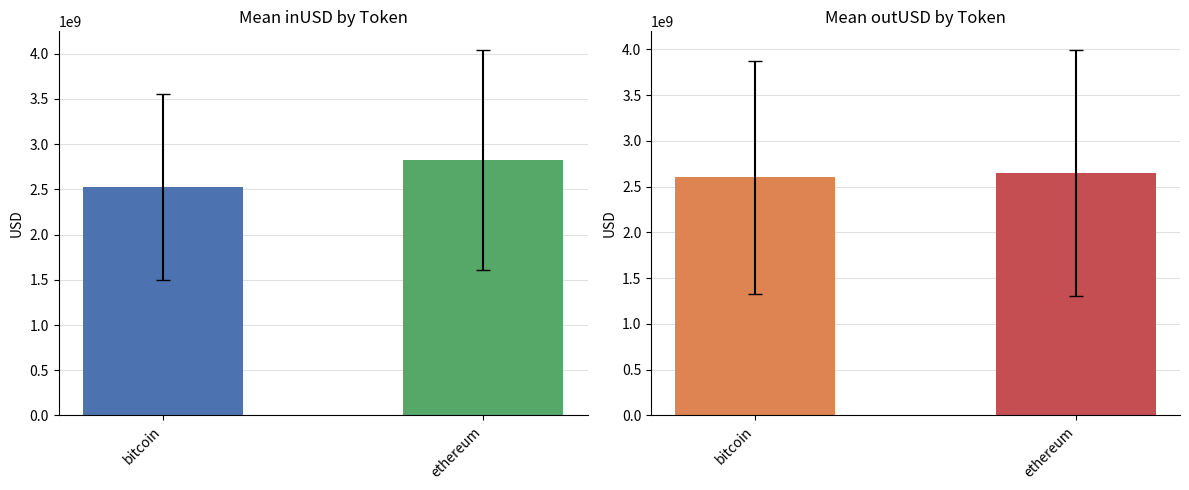

Which category has the lowest value across all series?

bitcoin